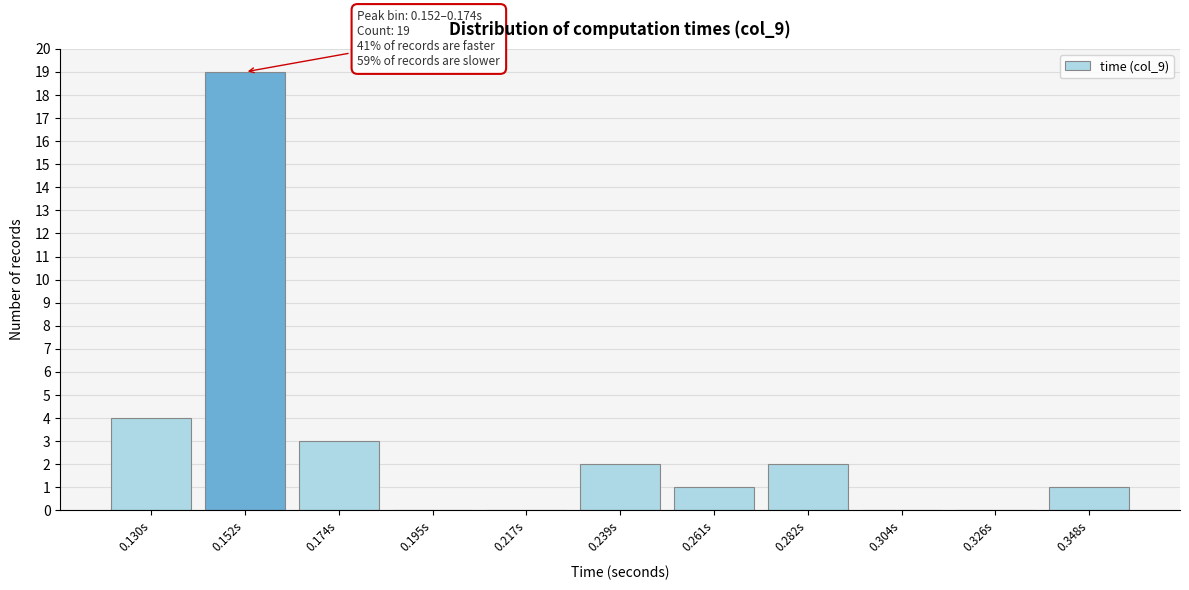

Reading left to right, what are all the values shown in this chart?

0.130s=4	0.152s=19	0.174s=3	0.195s=0	0.217s=0	0.239s=2	0.261s=1	0.282s=2	0.304s=0	0.326s=0	0.348s=1